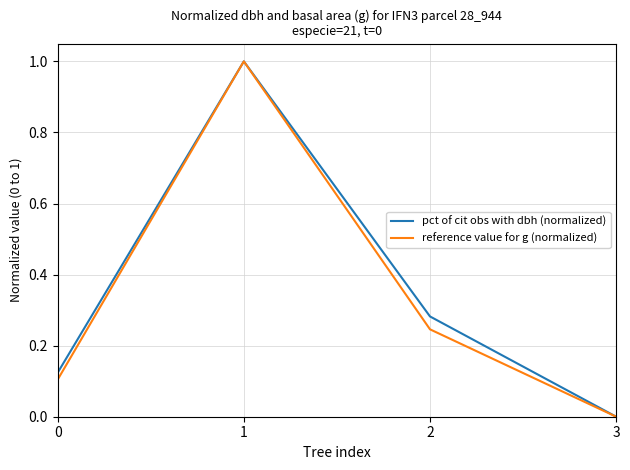

Is it true that reference value for g (normalized) equals 0.0 at 3?

True